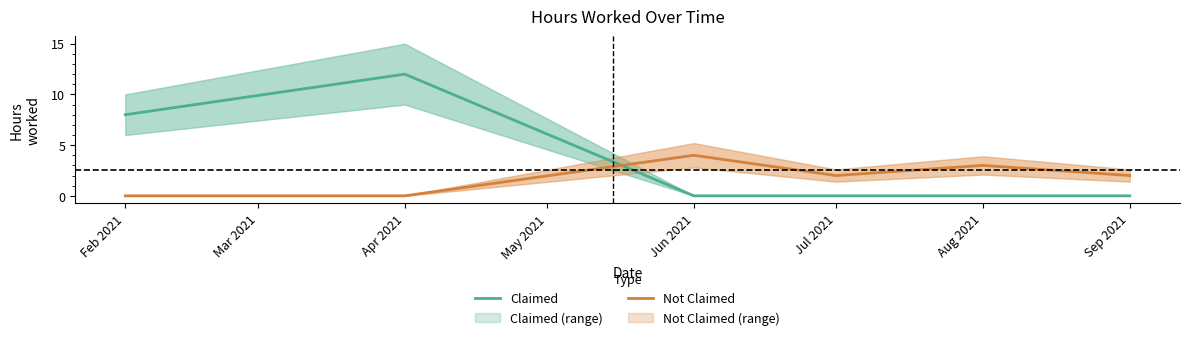

True or false: Not Claimed has a value of 0 at Apr 2021.

True